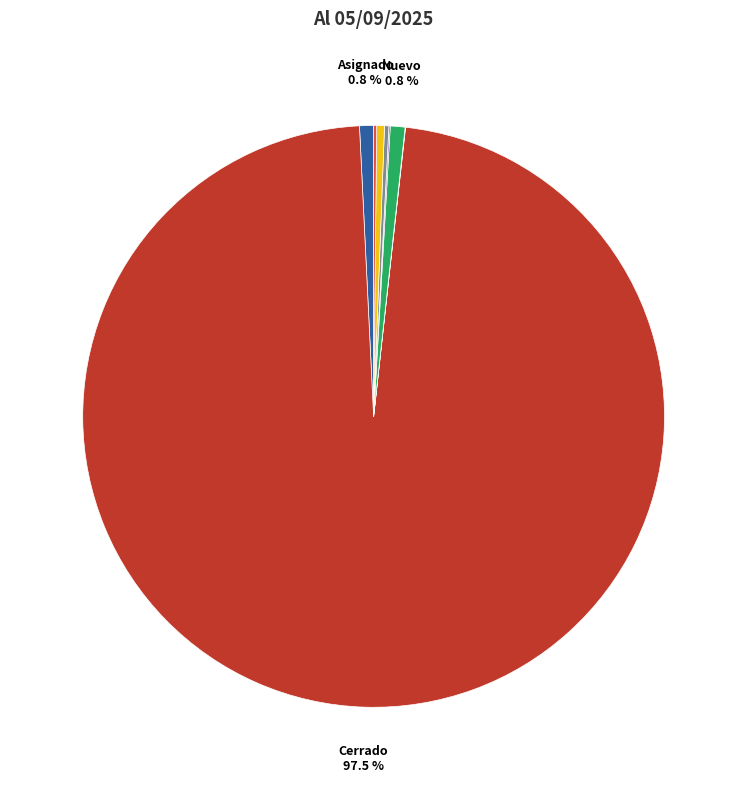

Is there a majority slice in this chart?

Yes